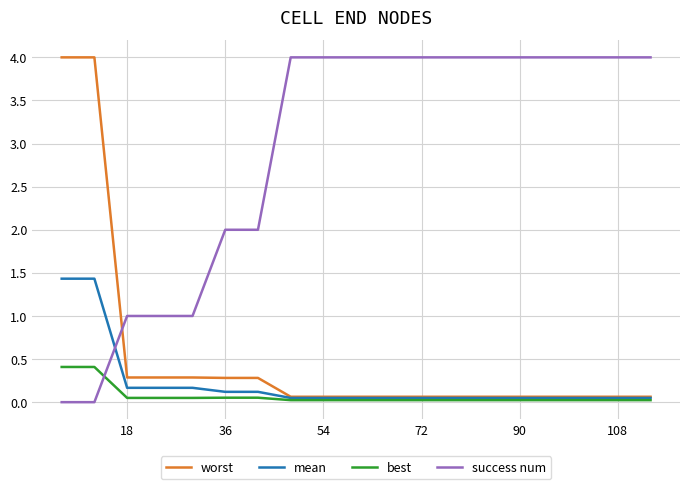

Which series has the largest total across all categories?

success num